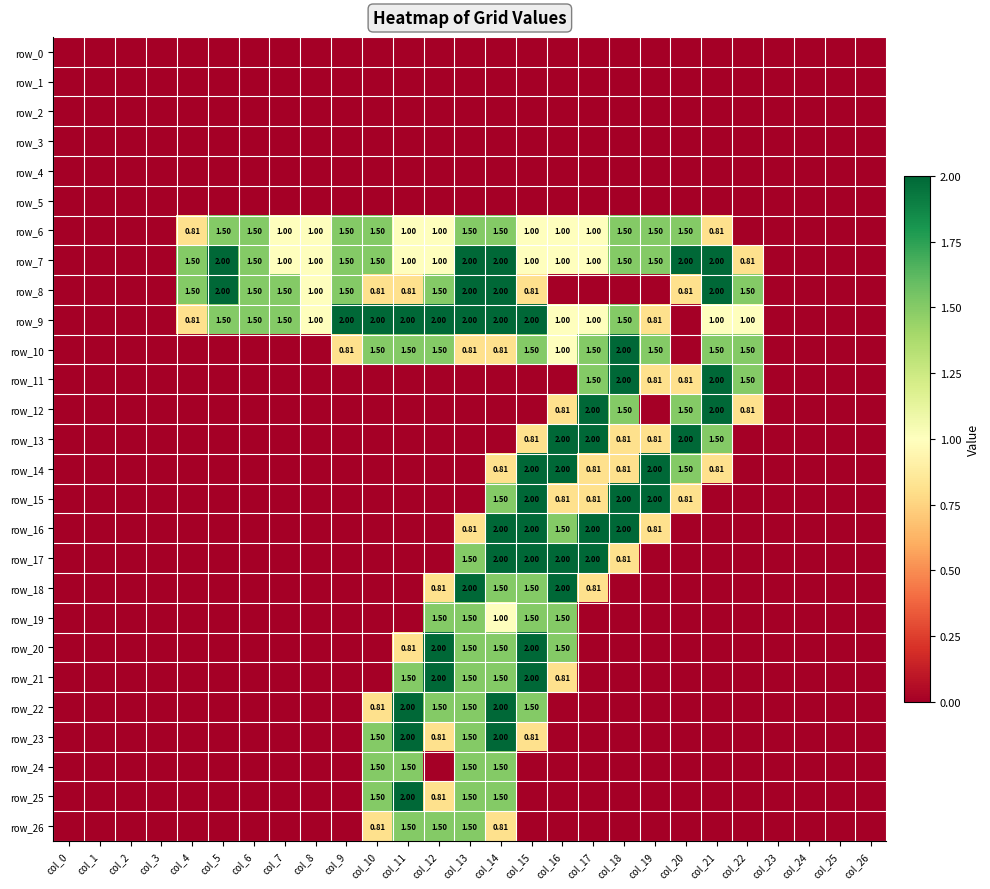

The row_19 series shows 0.0 at col_26. True or false?

True